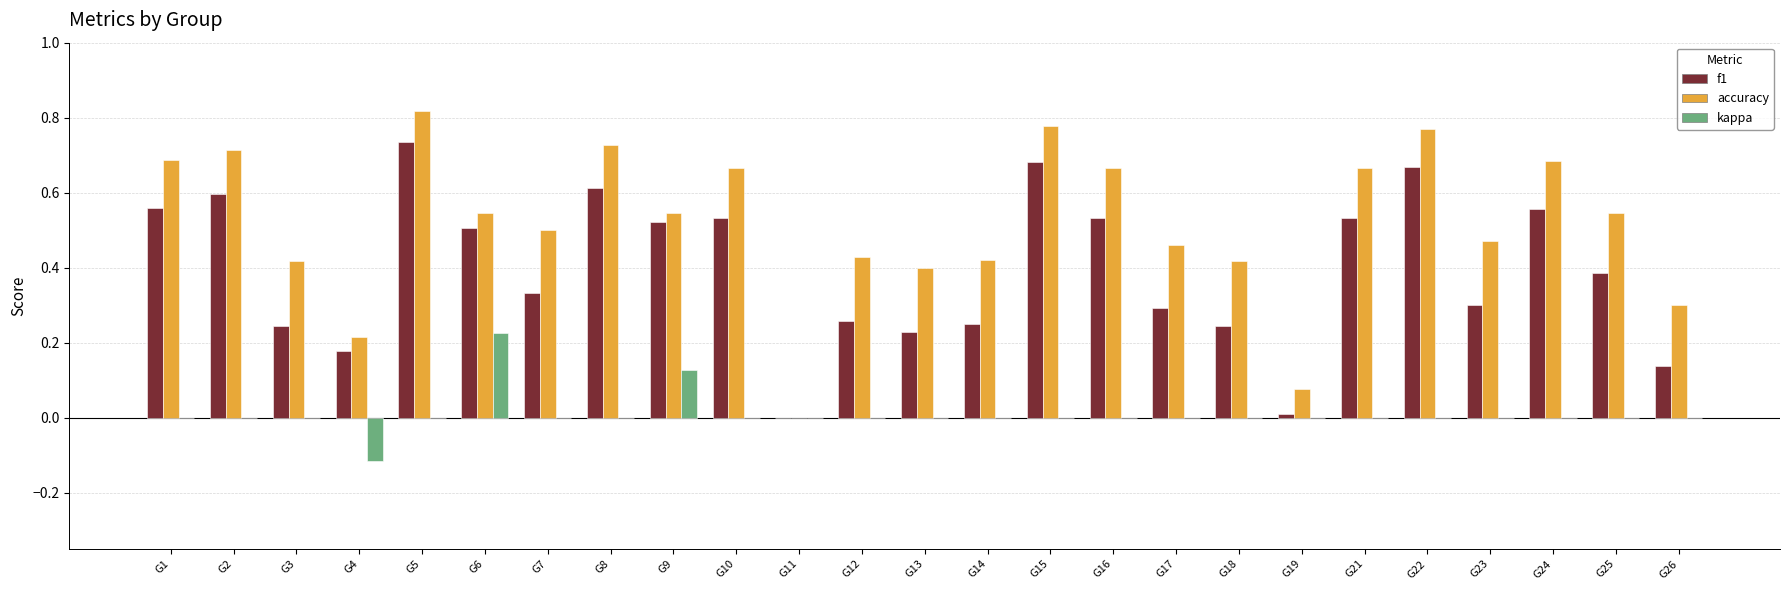

Between G9 and G22, which series saw the biggest shift?

accuracy